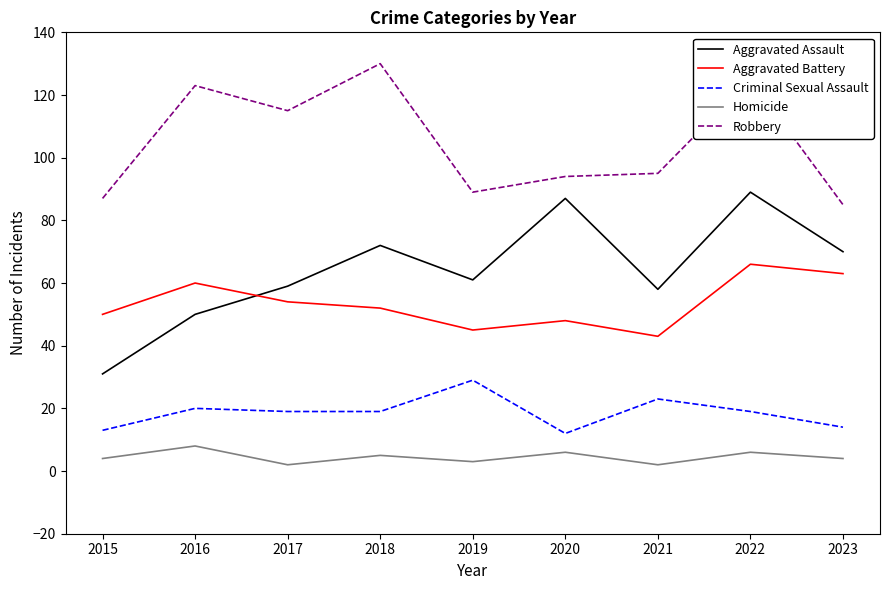

Reading right to left, what are all the values shown in this chart?

Aggravated Assault: 2023=70	2022=89	2021=58	2020=87	2019=61	2018=72	2017=59	2016=50	2015=31
Aggravated Battery: 2023=63	2022=66	2021=43	2020=48	2019=45	2018=52	2017=54	2016=60	2015=50
Criminal Sexual Assault: 2023=14	2022=19	2021=23	2020=12	2019=29	2018=19	2017=19	2016=20	2015=13
Homicide: 2023=4	2022=6	2021=2	2020=6	2019=3	2018=5	2017=2	2016=8	2015=4
Robbery: 2023=85	2022=125	2021=95	2020=94	2019=89	2018=130	2017=115	2016=123	2015=87